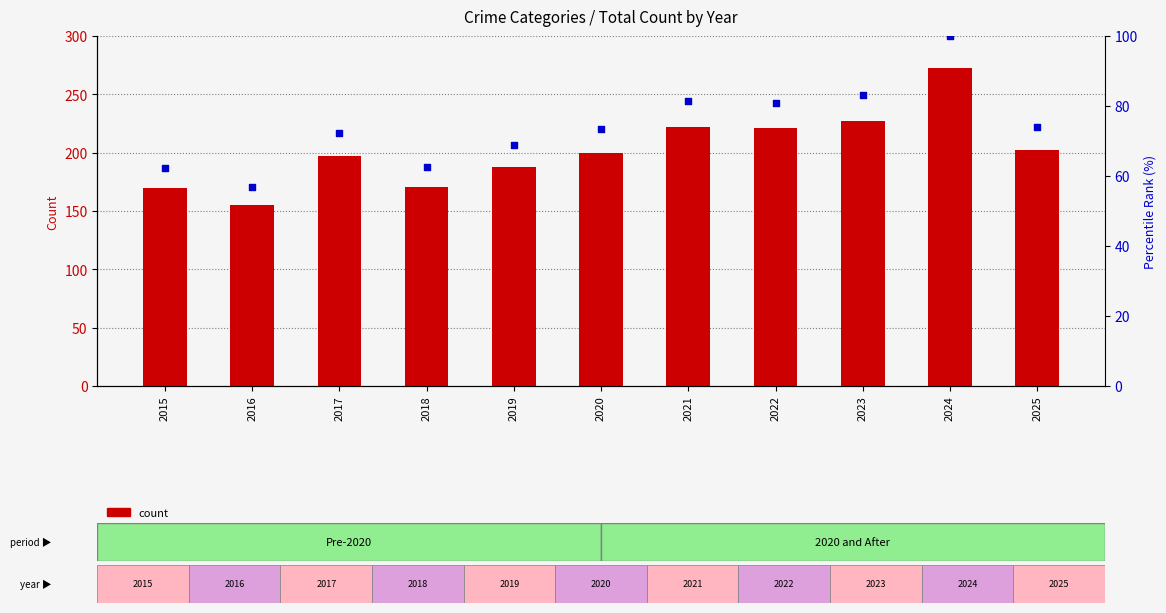

Which series has the largest total across all categories?

count